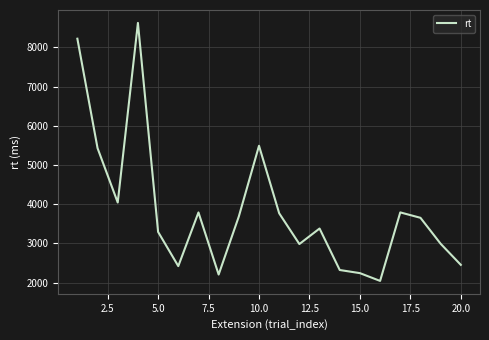

What is the minimum value shown in the chart?

2043